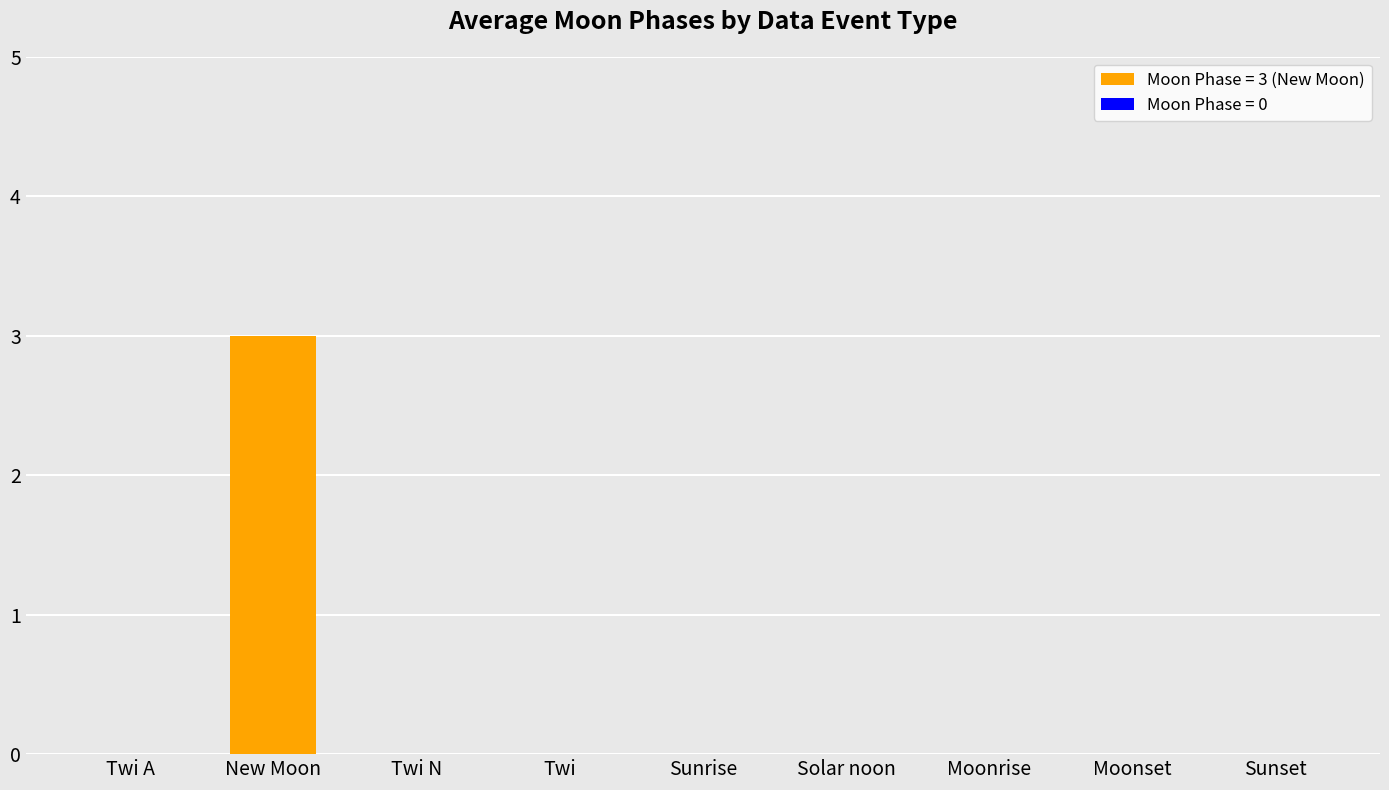

Reading right to left, what are all the values shown in this chart?

Sunset=0	Moonset=0	Moonrise=0	Solar noon=0	Sunrise=0	Twi=0	Twi N=0	New Moon=3	Twi A=0